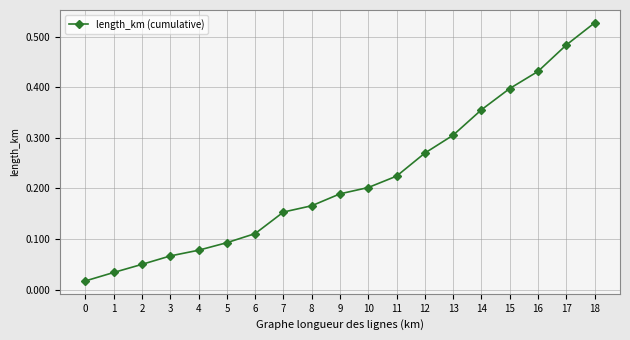

Which has a higher value, 11 or 16?

16